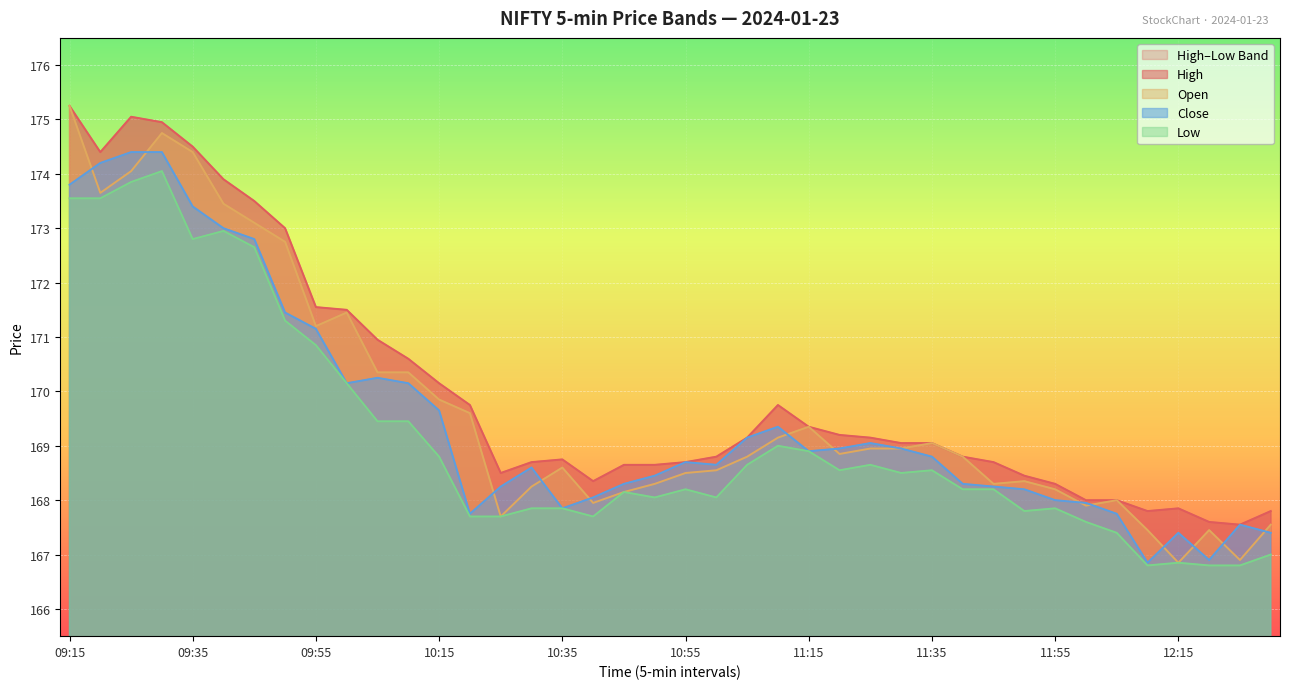

Does the chart display data point markers on the line(s)?

No